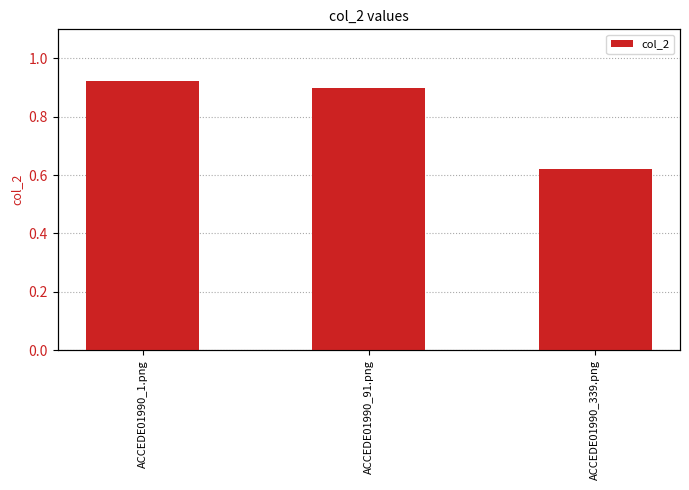

What value does the data have at ACCEDE01990_91.png?

0.9